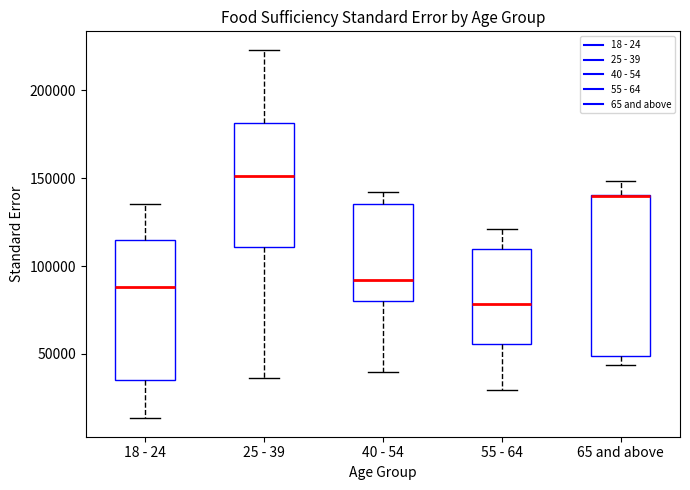

Where is the upper edge of the box for 65 and above on the y-axis? The values are not printed on the chart, so give them approximately, as read against the axis.

140000